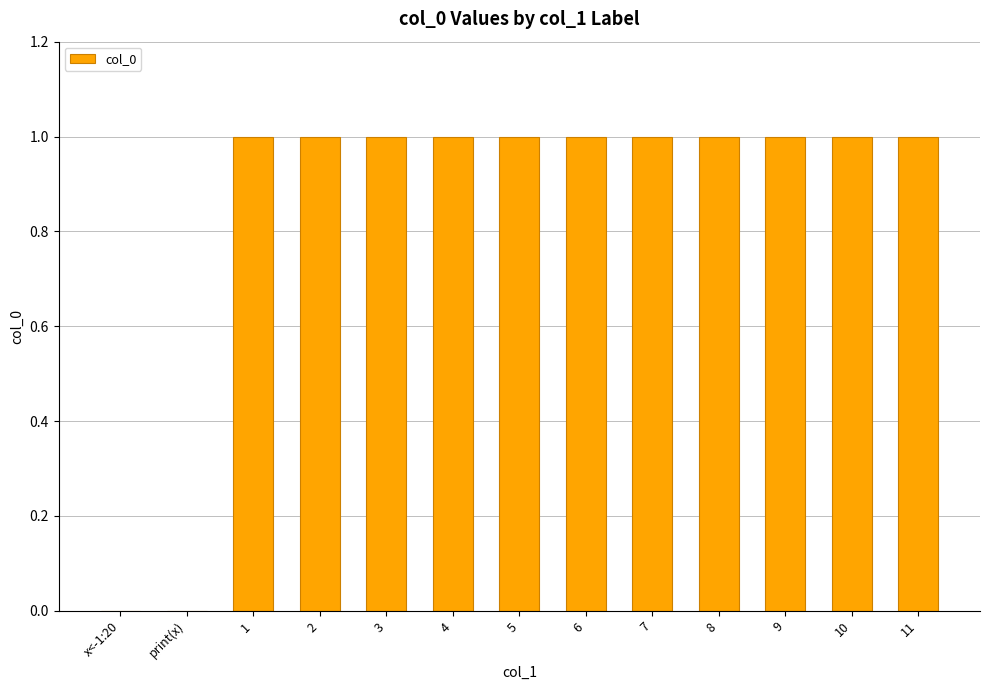

What is the ratio of the value at 8 to the value at 9?

1.0